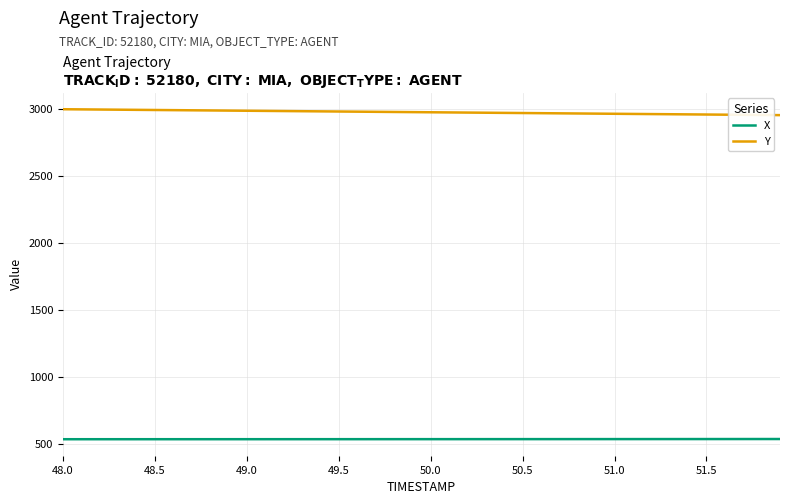

Rank the series by their average value, from highest to lowest.

Y, X